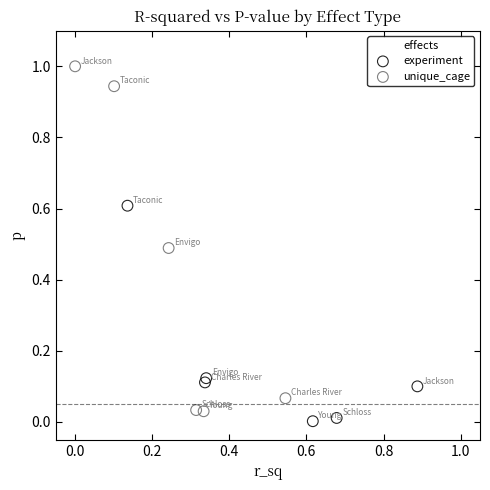

Which series has the largest Y range (max minus min)?

unique_cage